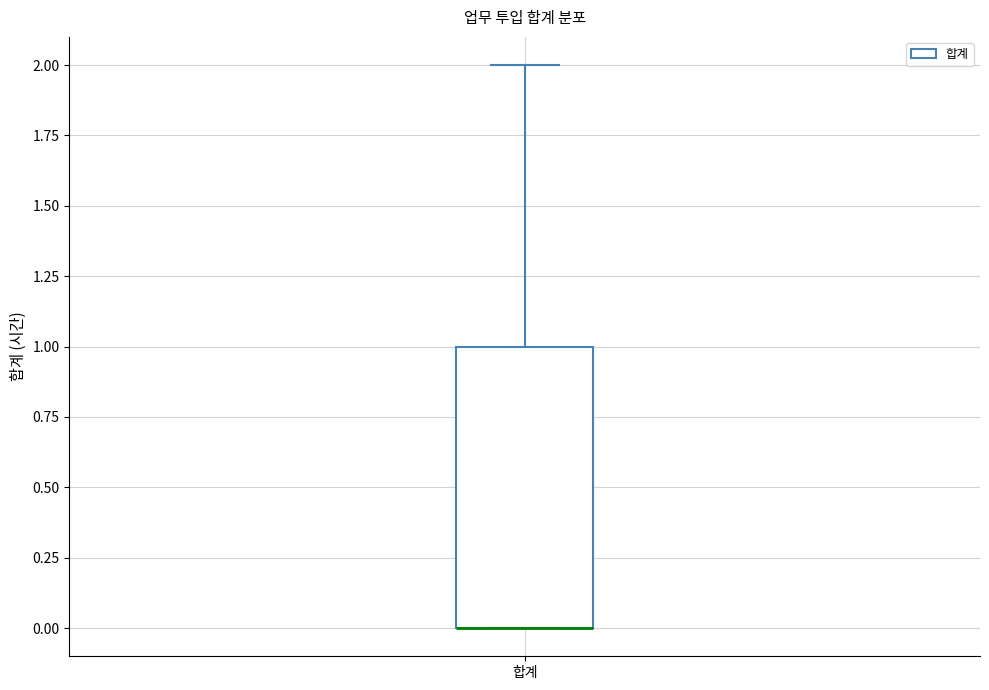

Where is the upper edge of the box for 합계 on the y-axis? The values are not printed on the chart, so give them approximately, as read against the axis.

1